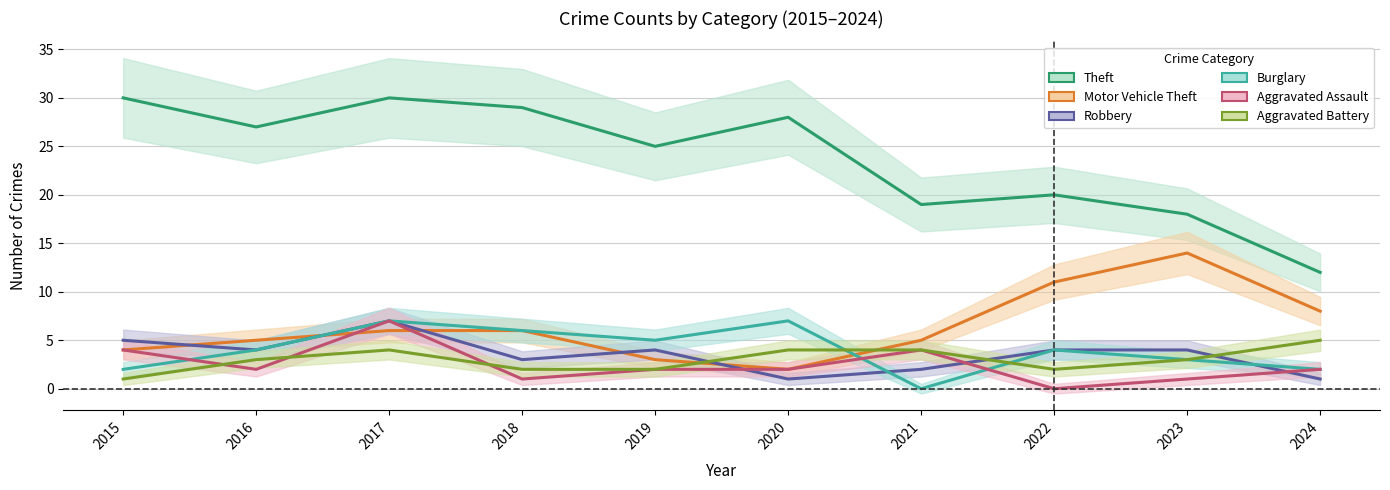

What is the value of the Burglary point at the 6th from the left?

7